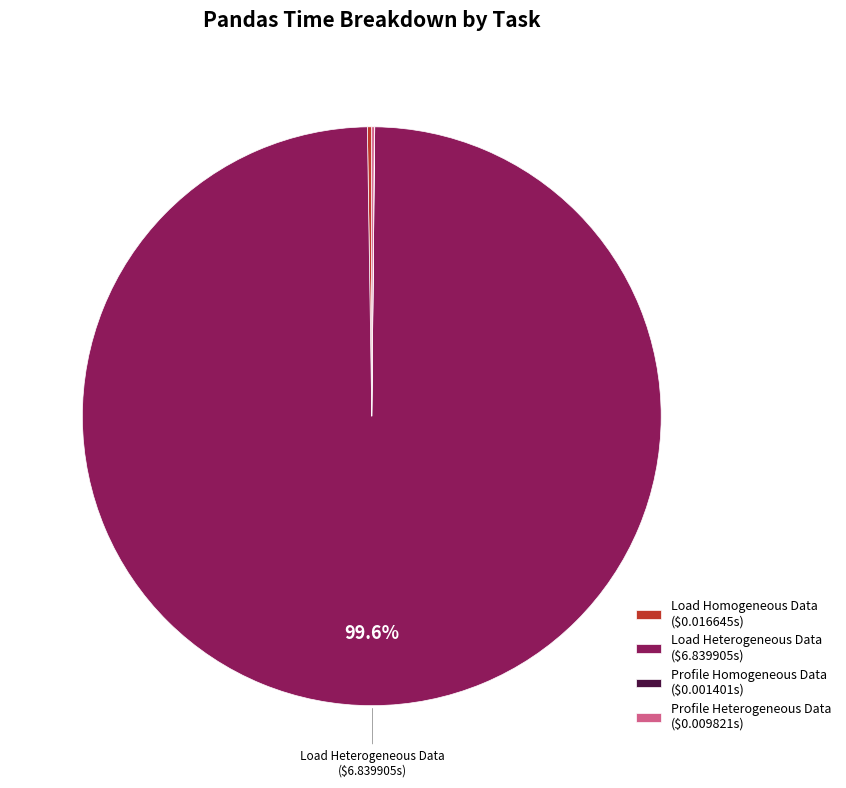

Does any single category account for the majority?

Yes